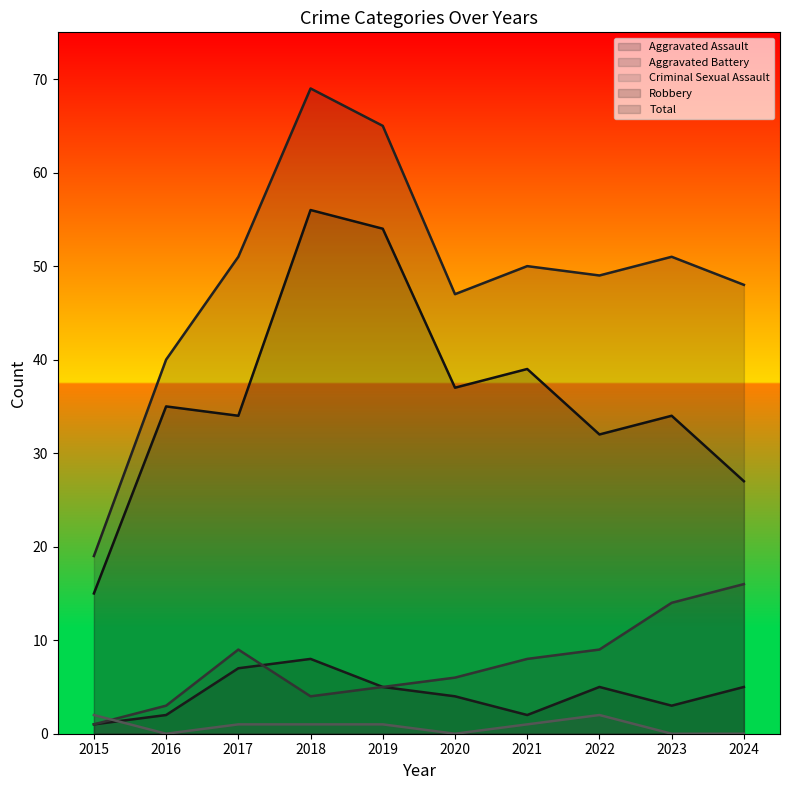

True or false: Robbery and Total cross at least once.

False